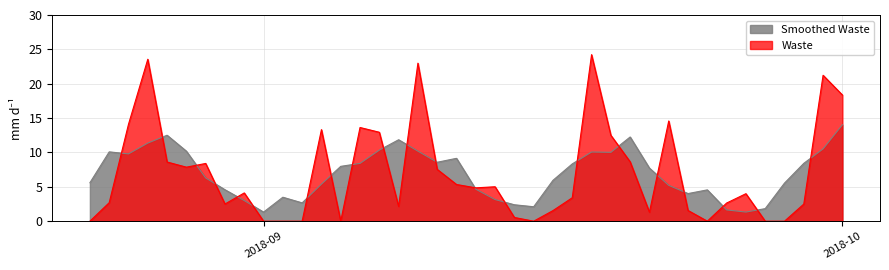

Which series has the largest range (max minus min)?

Waste